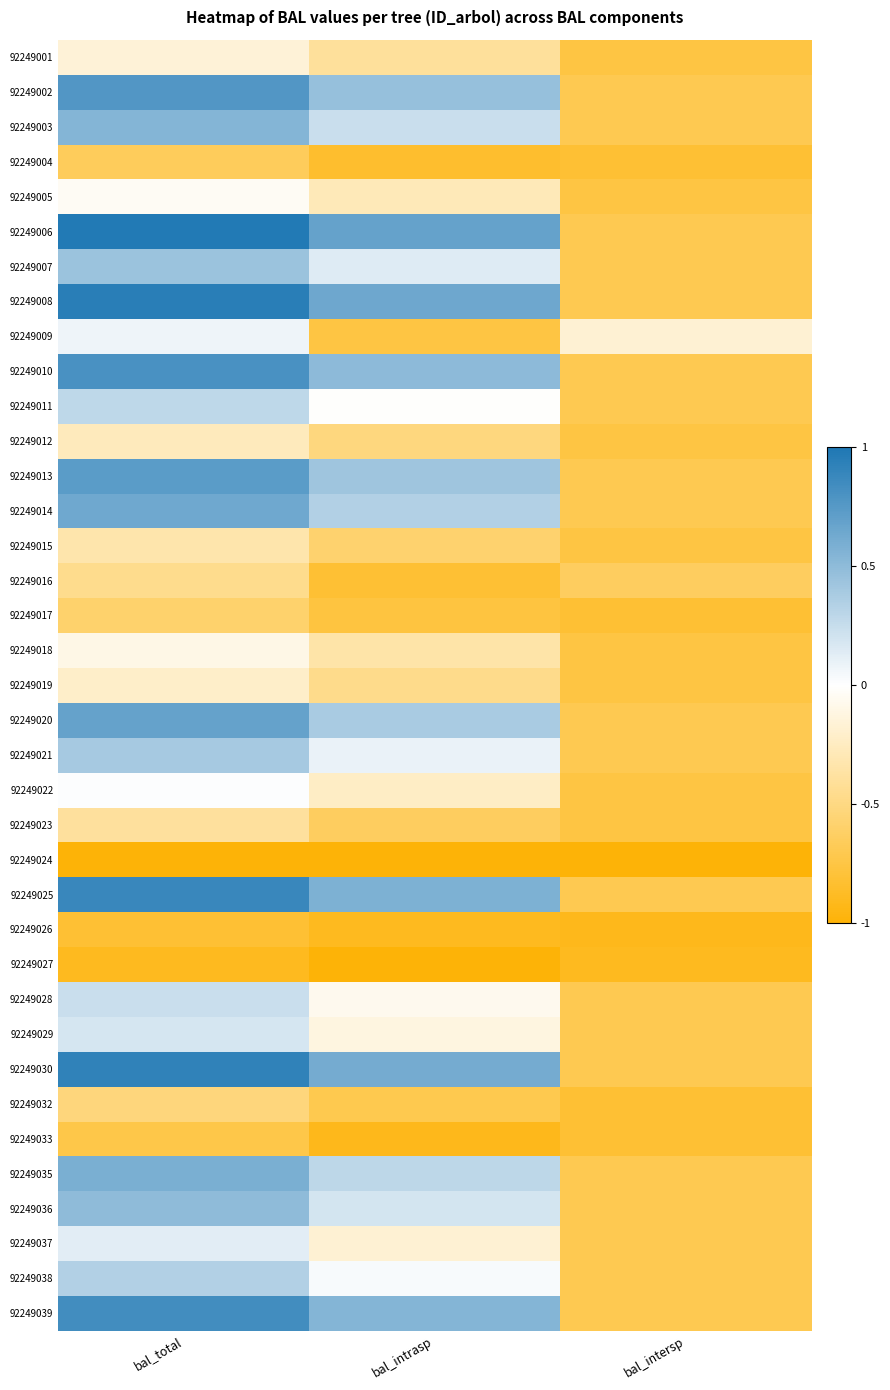

What is the total value across all series at bal_total?

4.7